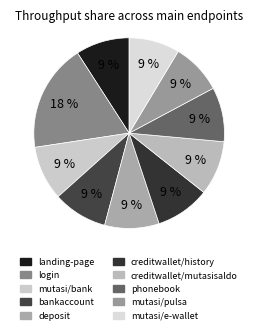

What is the total percentage of login and phonebook?

27.5%